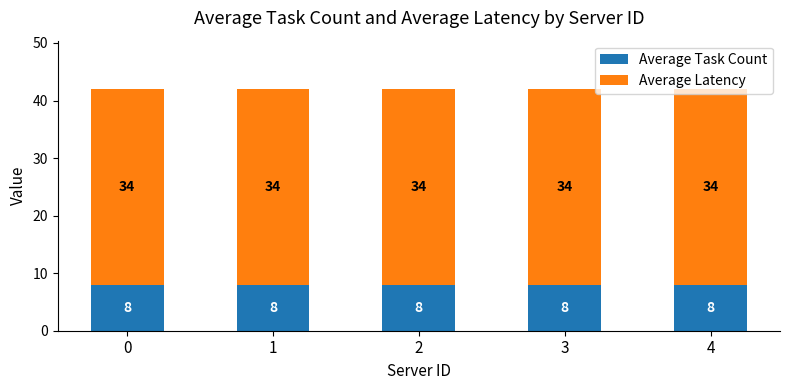

What is the highest value of the Average Task Count series?

8